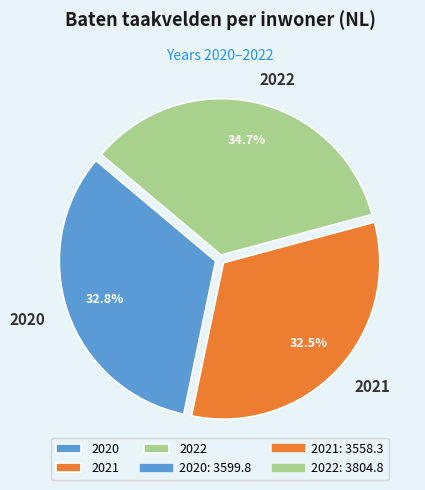

What is the ratio of the value at 2022 to the value at 2021?

1.1